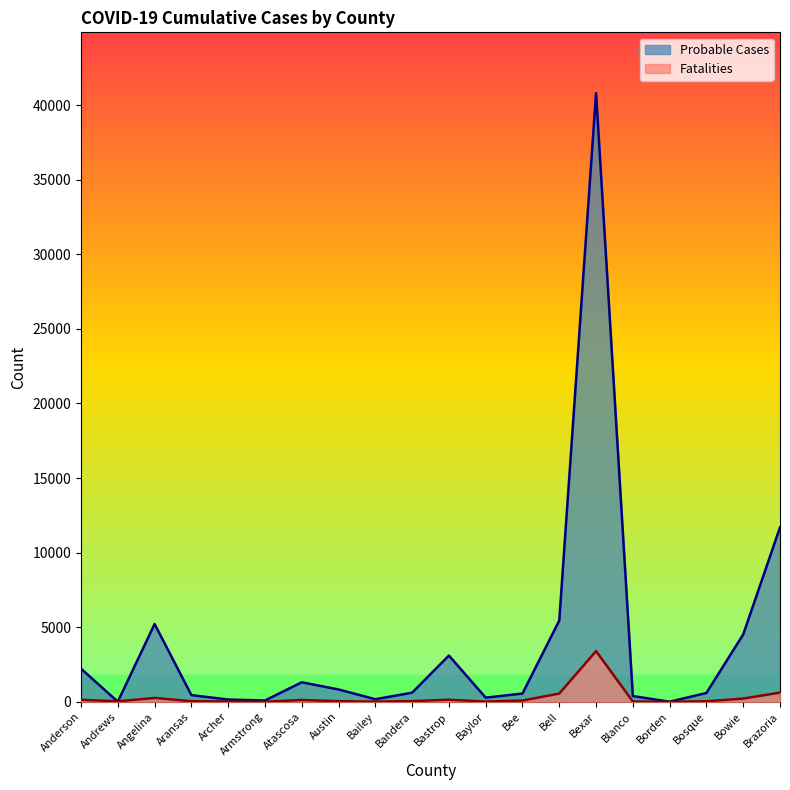

How many data points in Fatalities are above 50?

9